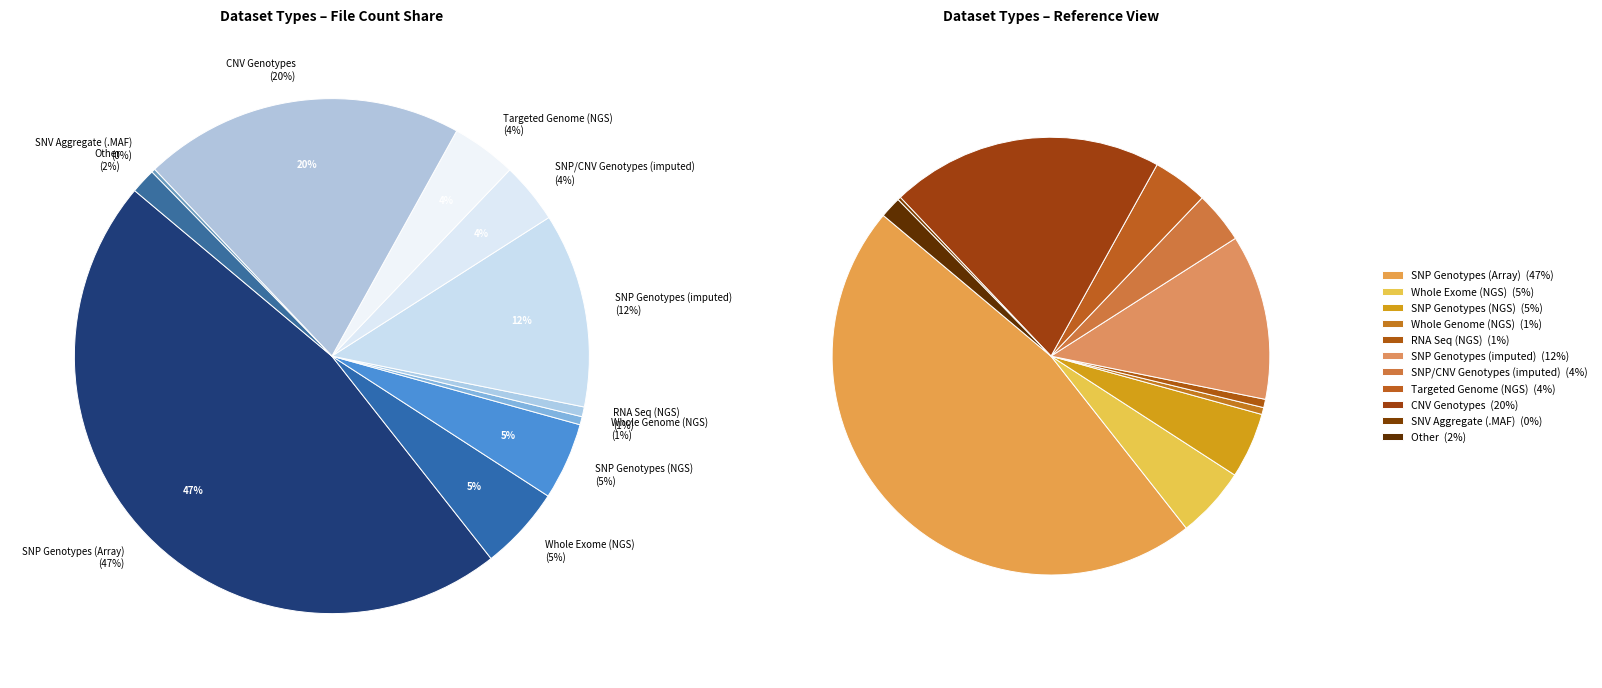

How many segments does this pie chart have?

11